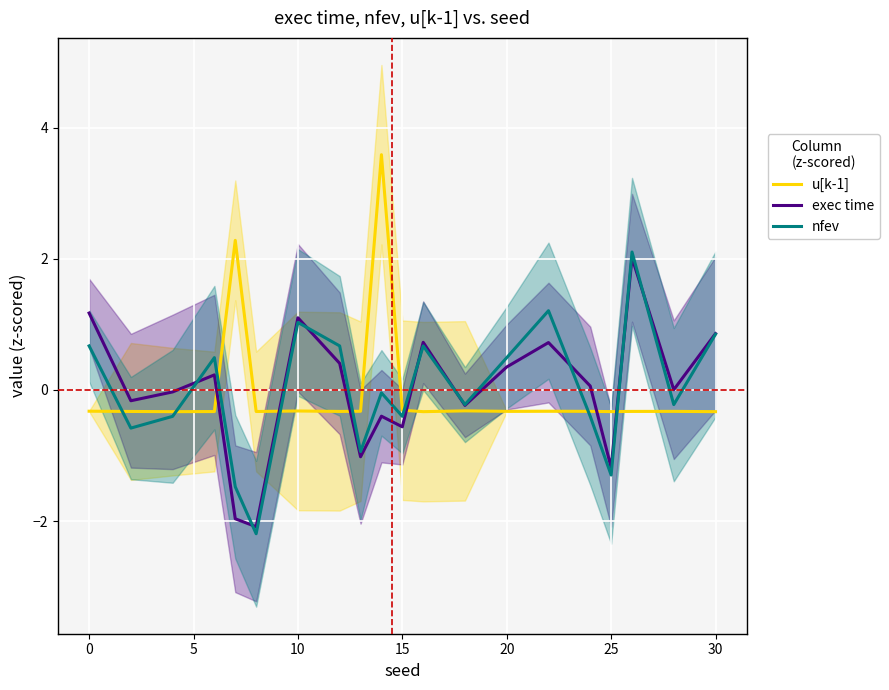

Reading left to right, transcribe all the data shown in this chart.

u[k-1]: -0.3	-0.3	-0.3	-0.3	2.3	-0.3	-0.3	-0.3	-0.3	3.6	-0.3	-0.3	-0.3	-0.3	-0.3	-0.3	-0.3	-0.3	-0.3	-0.3
exec time: 1.2	-0.2	-0.0	0.2	-2.0	-2.1	1.1	0.4	-1.0	-0.4	-0.6	0.7	-0.2	0.4	0.7	0.1	-1.2	2.0	0.0	0.9
nfev: 0.7	-0.6	-0.4	0.5	-1.5	-2.2	1.0	0.7	-0.9	-0.0	-0.4	0.7	-0.2	0.5	1.2	-0.4	-1.3	2.1	-0.2	0.9